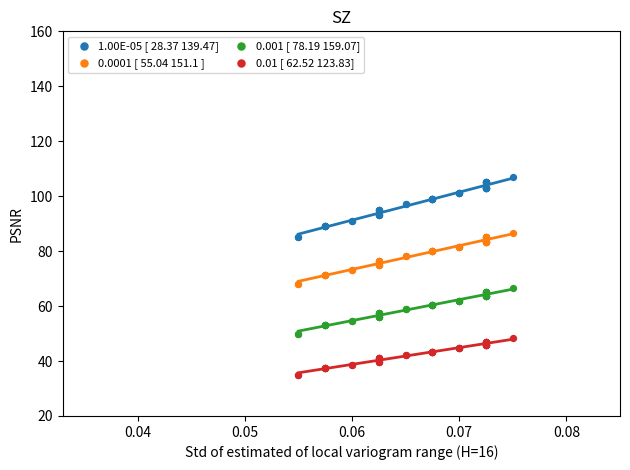

Which series contains the highest Y value?

1.00E-05 [ 28.37 139.47]